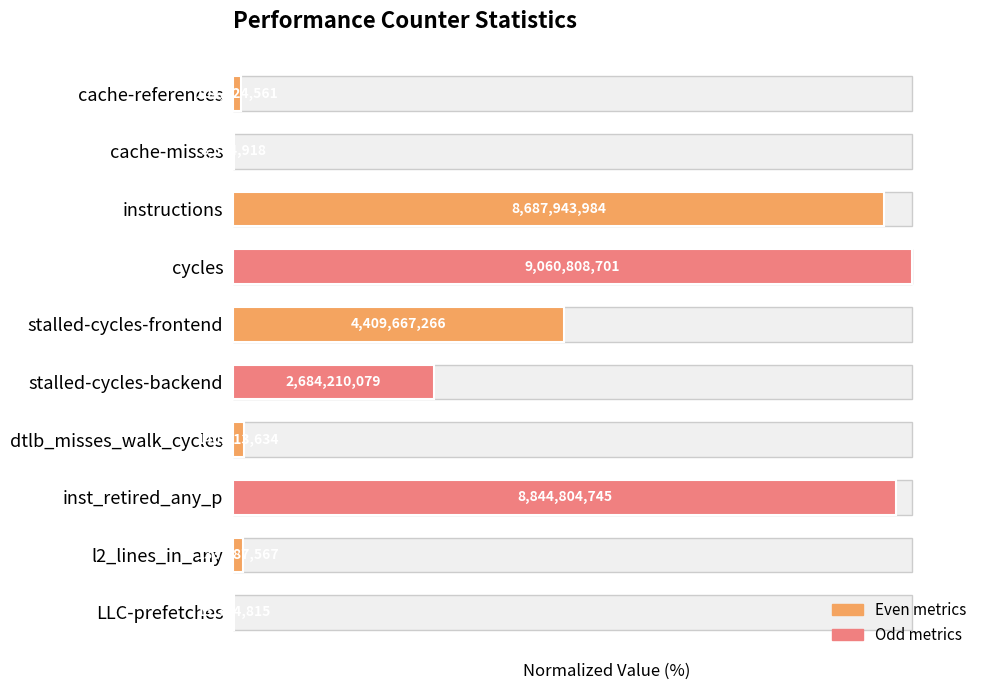

What is the value of the 5th bar from the left?

48.7